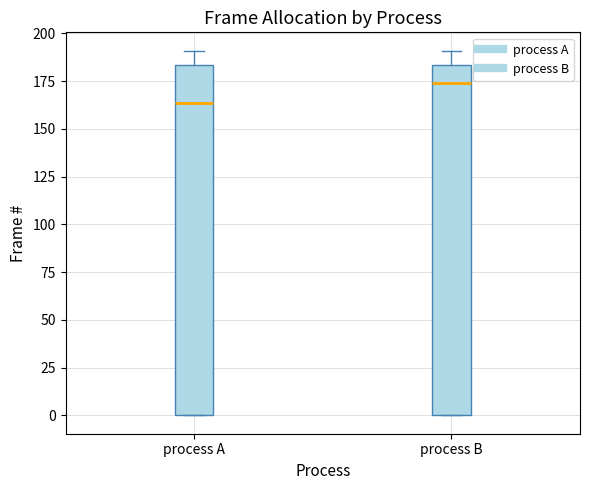

Reading left to right, transcribe this box plot: for each box, give where its median line is, the range the box spans, and where its two whiskers end, as read against the y-axis. The values are not printed on the chart, so give them approximately, as read against the axis.

process A: median 165, box 0 to 185, whiskers 0 to 190
process B: median 175, box 0 to 185, whiskers 0 to 190